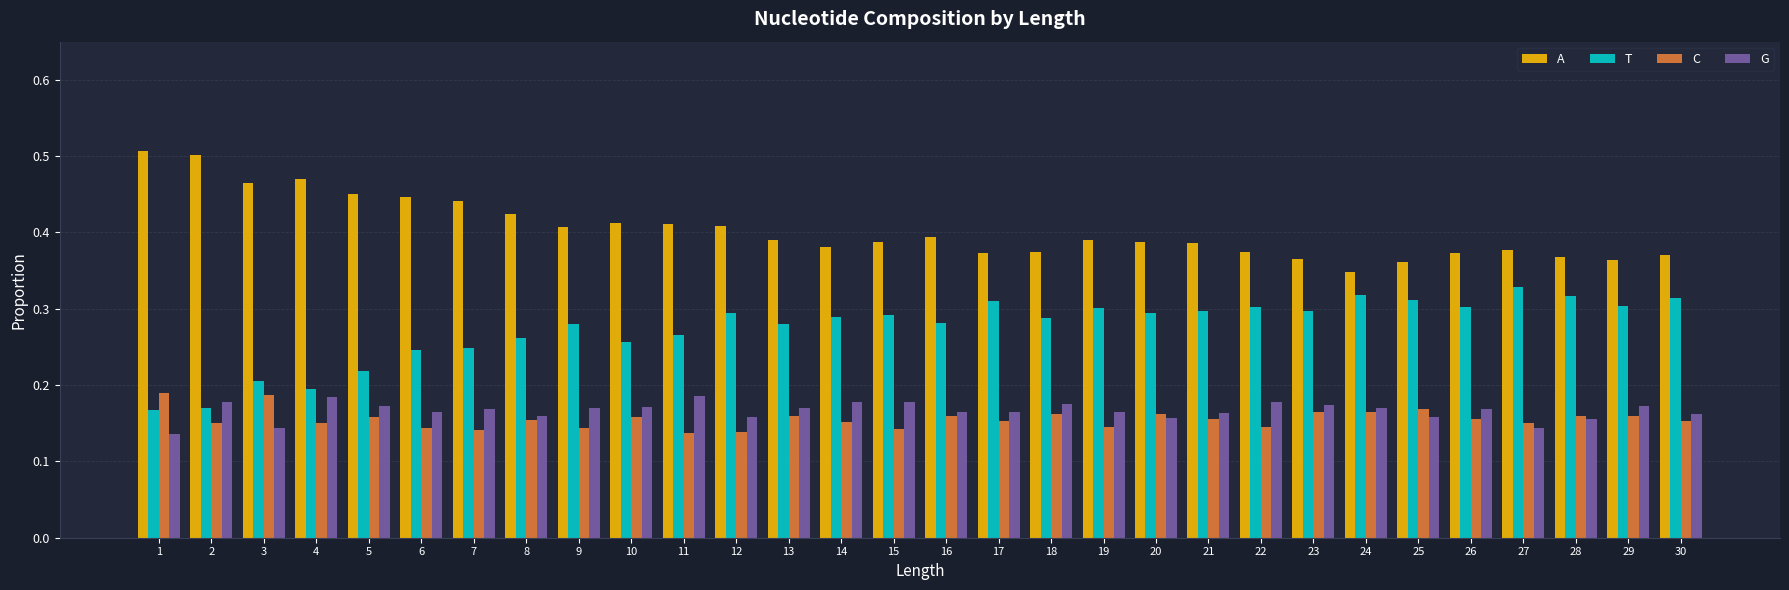

Is it true that T equals 0.3 at 1?

False